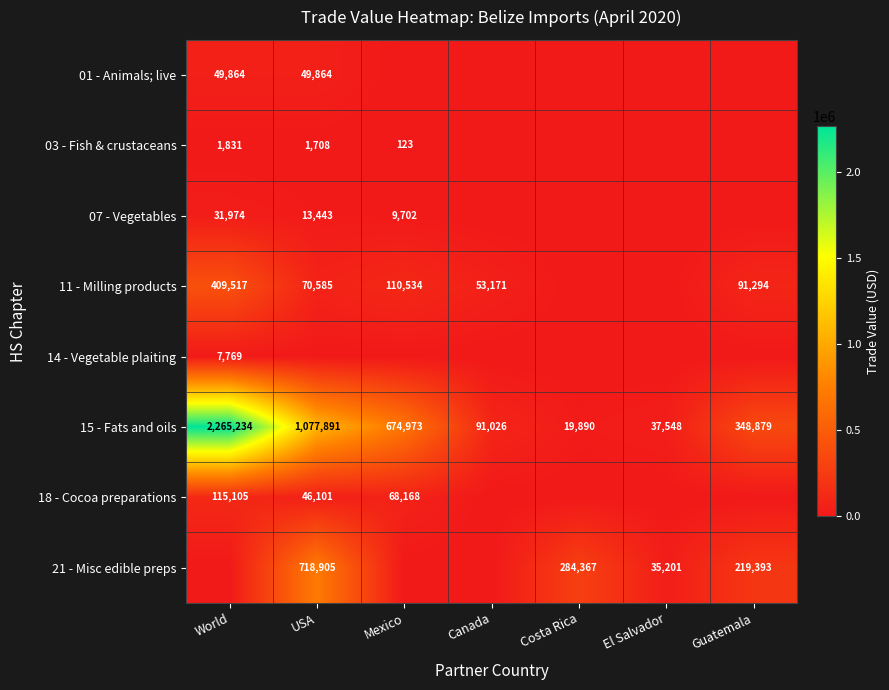

The 07 - Vegetables series shows 4205 at Mexico. True or false?

False